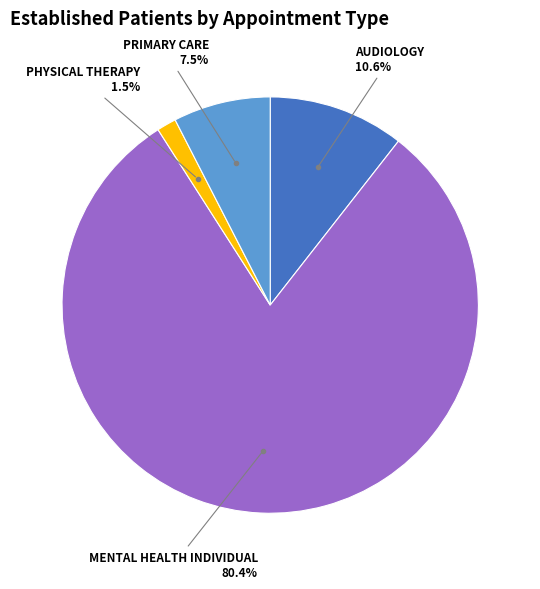

What is the majority slice?

MENTAL HEALTH INDIVIDUAL